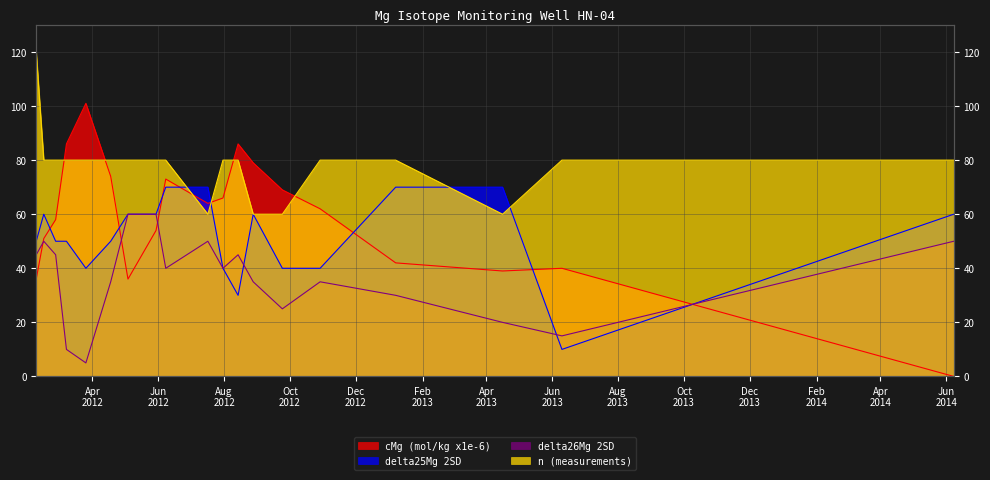

What is the sum of all cMg (mol/kg x1e-6) values?

1116